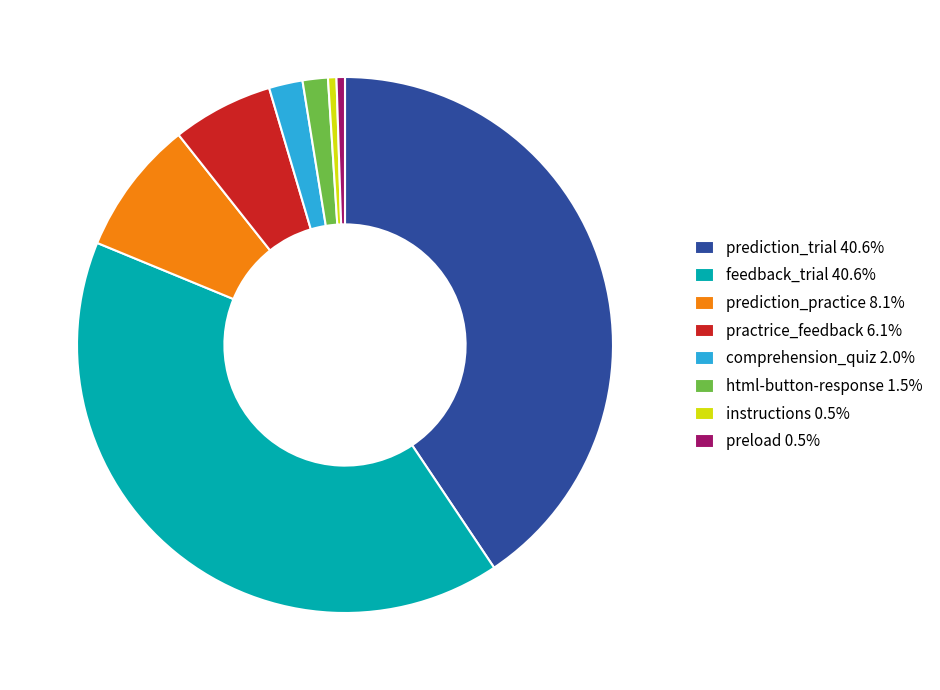

Do practrice_feedback 6.1% and prediction_practice 8.1% together represent more than half of the pie?

No